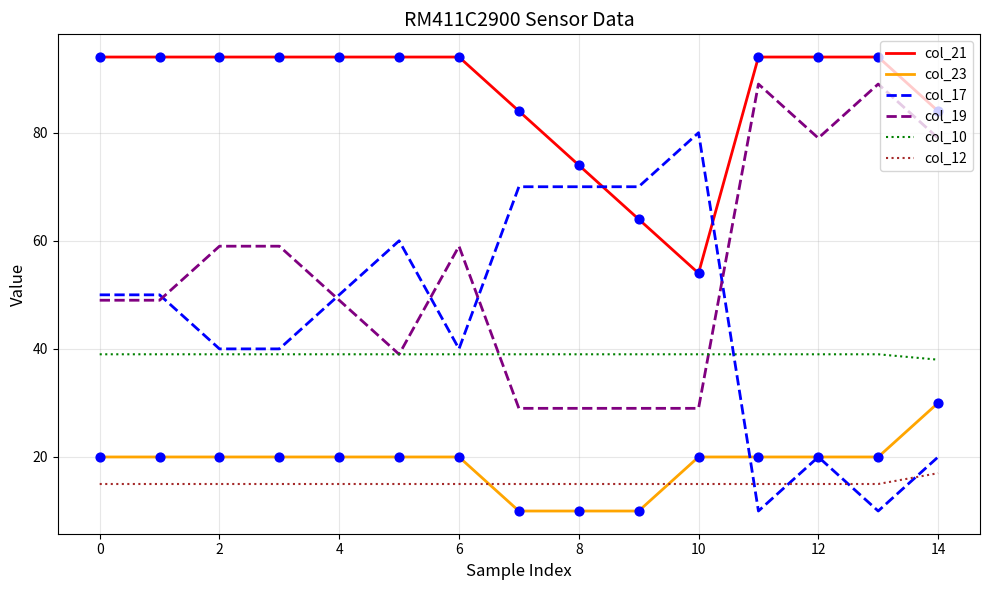

At how many categories does at least one series exceed 26?

15